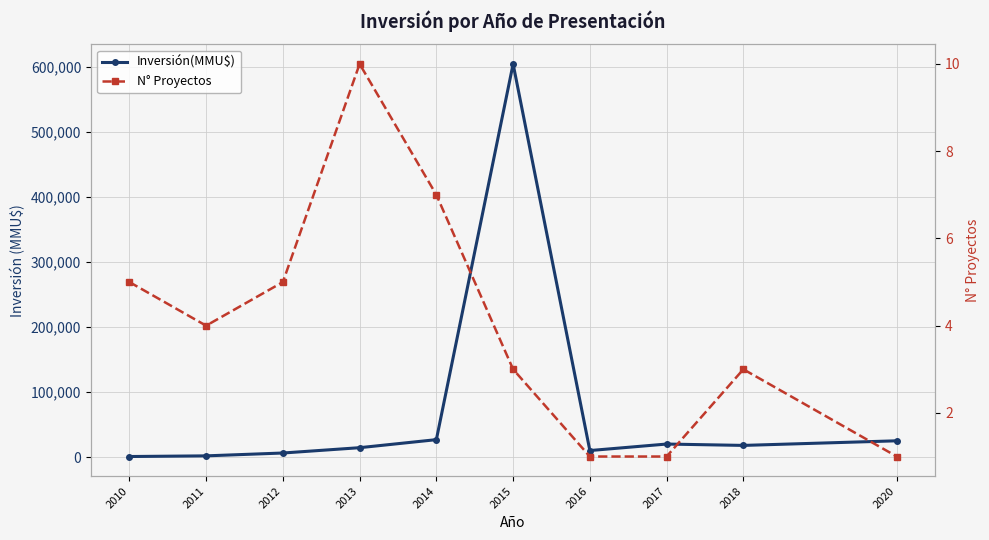

At which category is the sum across all series the highest?

2015